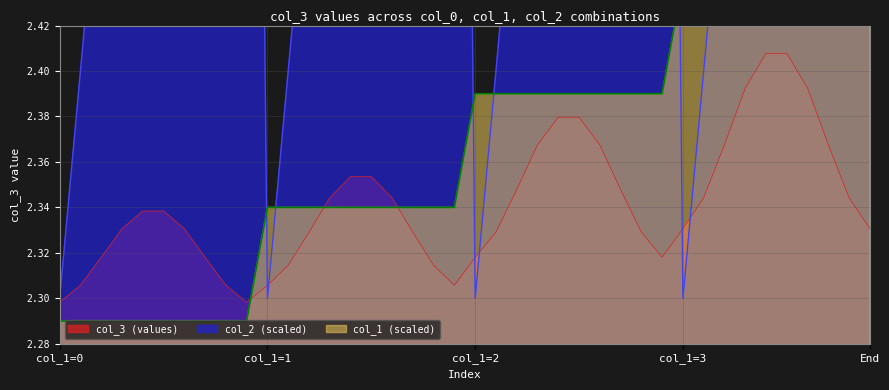

Between 26 and 19, which is larger?

26